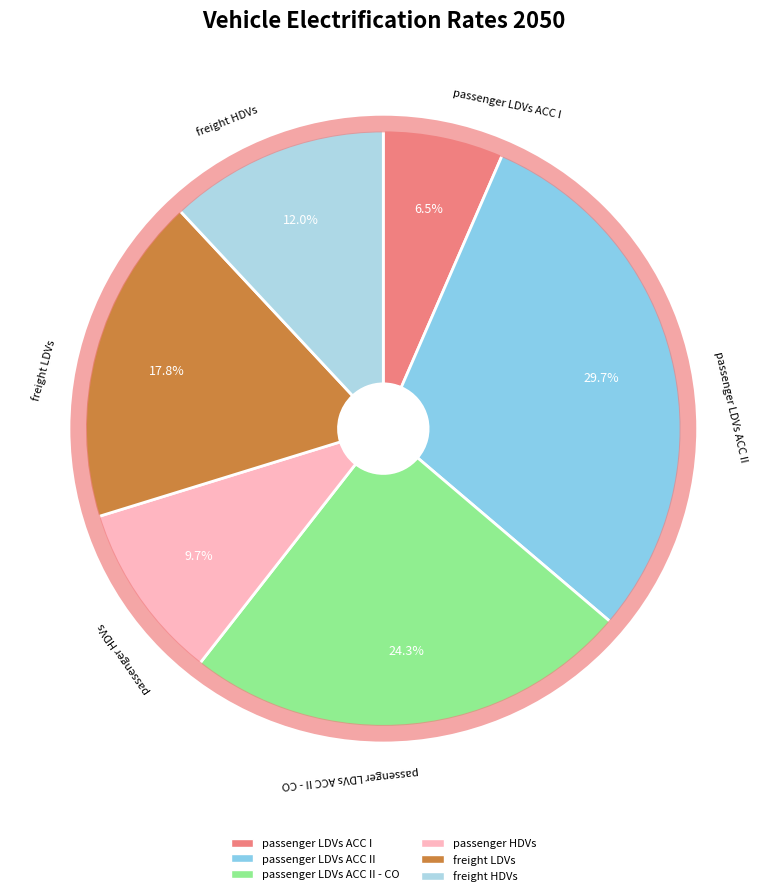

Between passenger LDVs ACC II and passenger LDVs ACC I, which is larger?

passenger LDVs ACC II